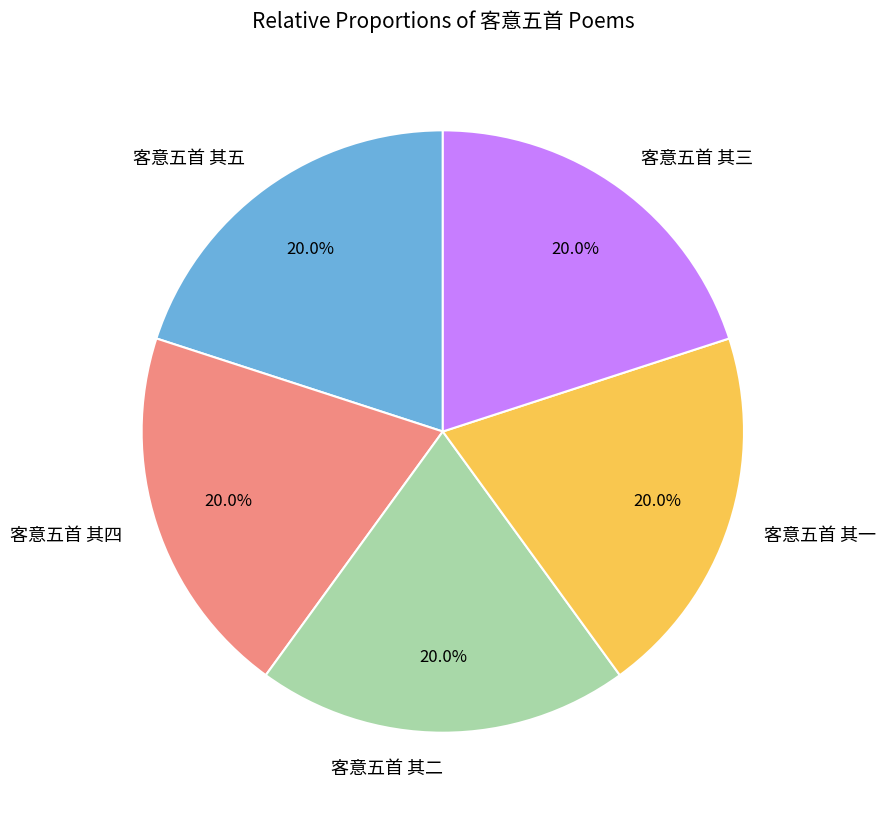

Is there any slice that represents more than half of the pie?

No